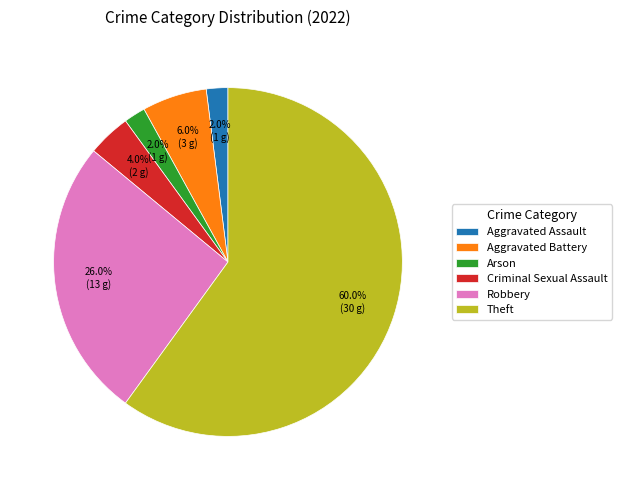

What percentage is the Criminal Sexual Assault slice, to the nearest percent?

4%